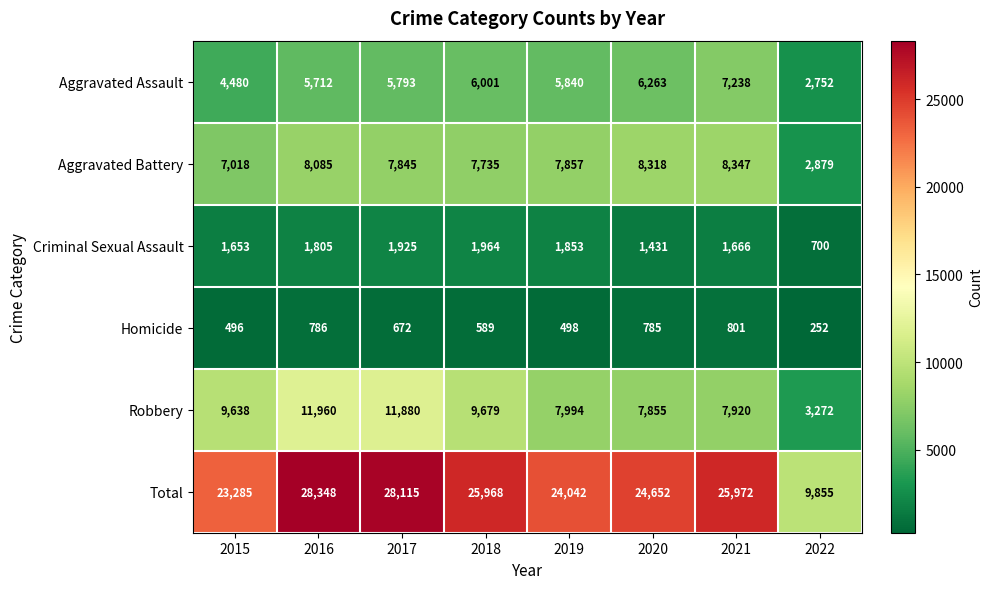

What is the smallest value displayed?

252